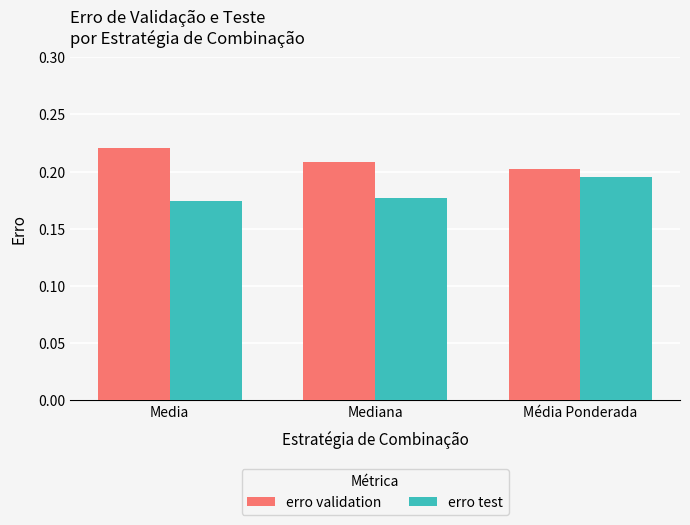

Is the value of erro validation at Mediana greater than the value of erro test at Mediana?

Yes